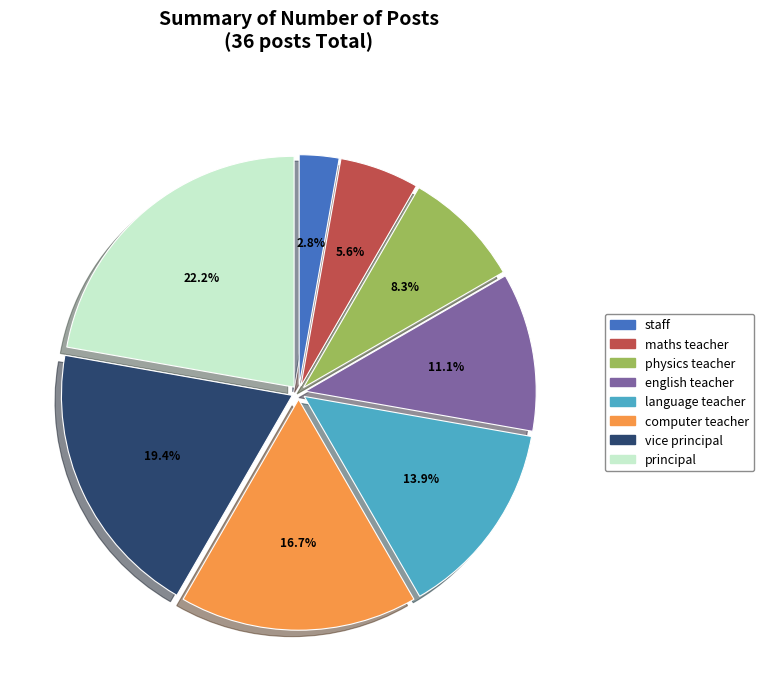

Rank the categories by value from highest to lowest.

principal, vice principal, computer teacher, language teacher, english teacher, physics teacher, maths teacher, staff